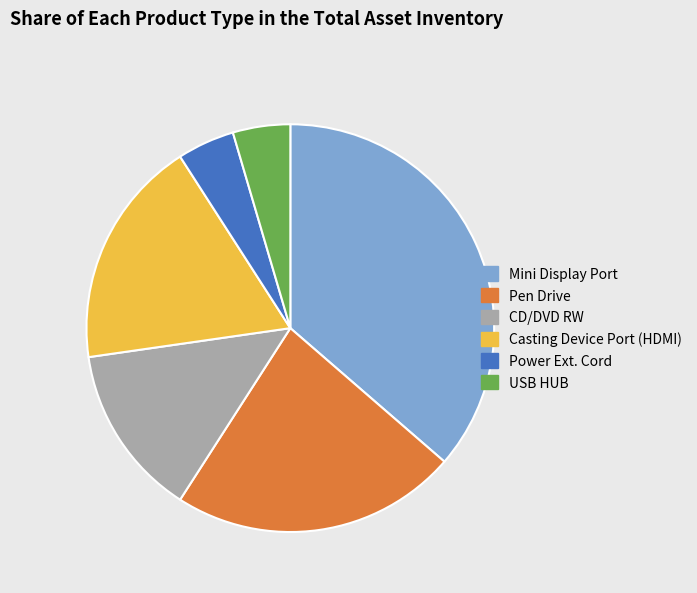

Do USB HUB and Casting Device Port (HDMI) together represent more than half of the pie?

No